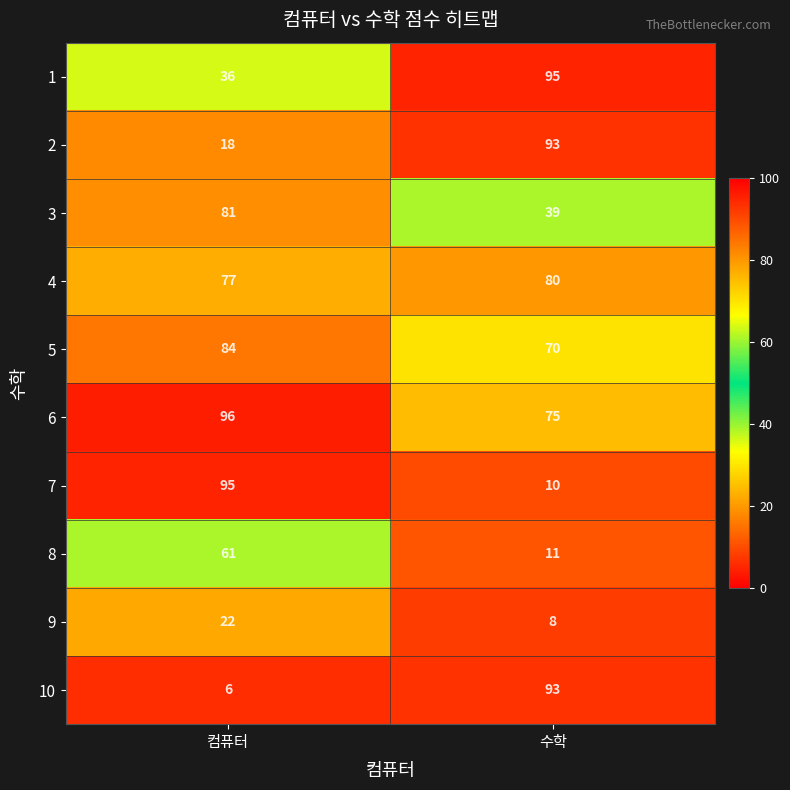

At which category is the sum across all series the highest?

컴퓨터